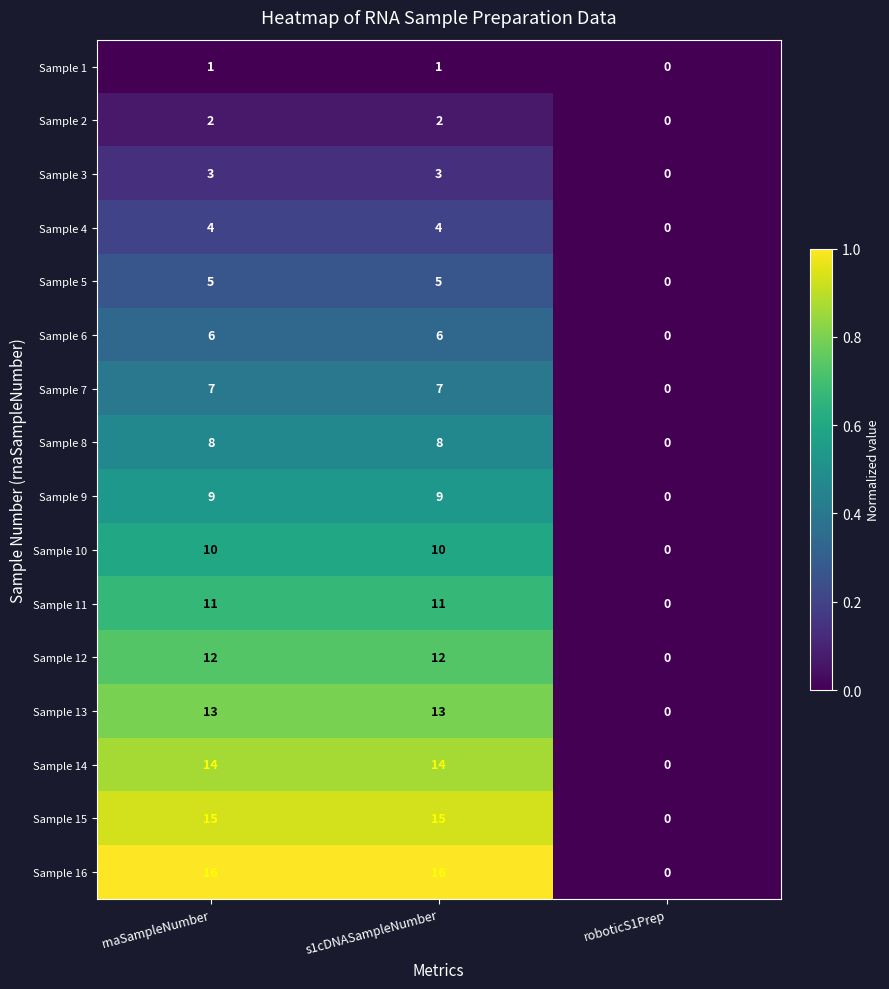

What is the difference between the highest and lowest values at s1cDNASampleNumber?

15